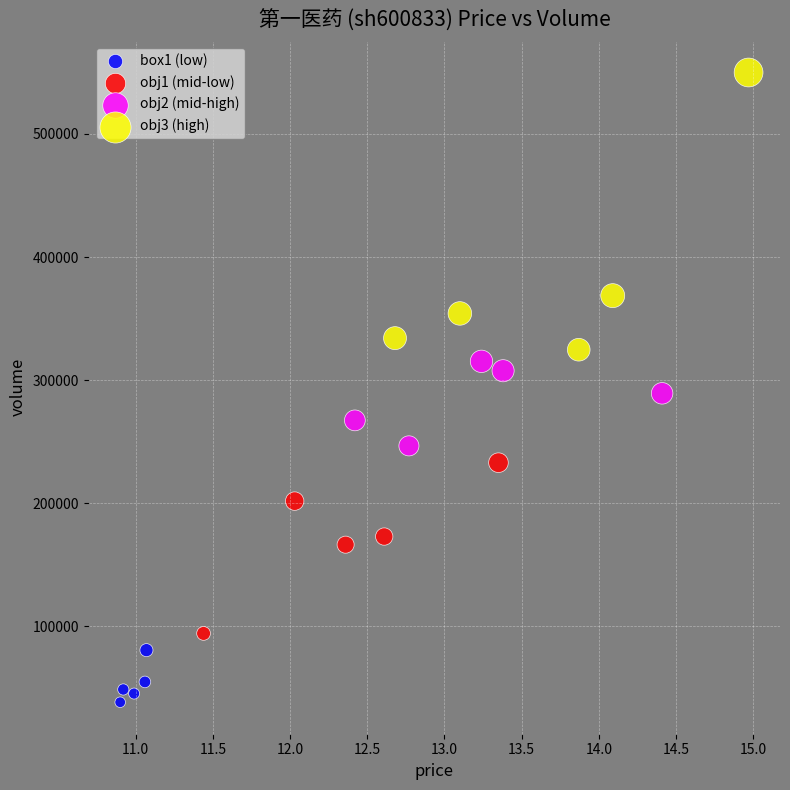

Which series contains the highest Y value?

obj3 (high)